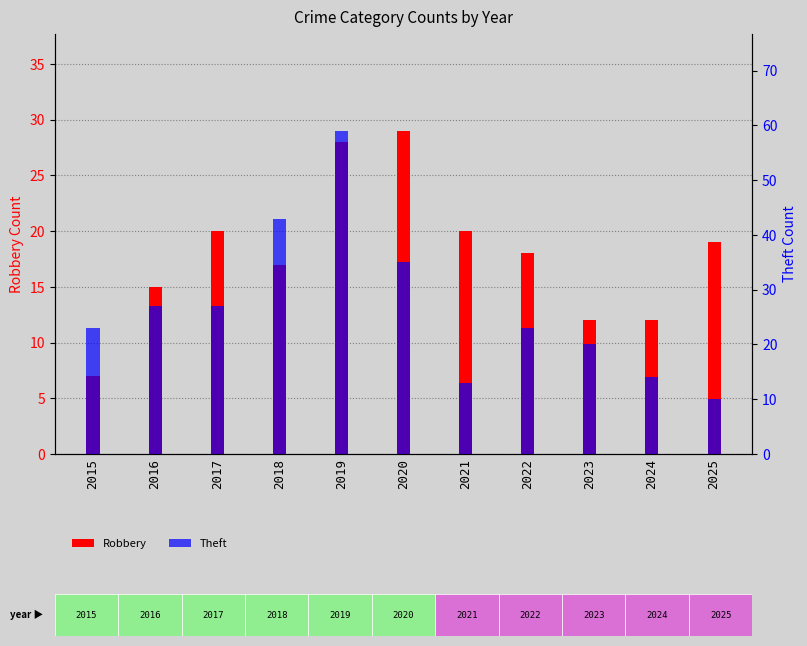

At how many categories does at least one series exceed 58?

1